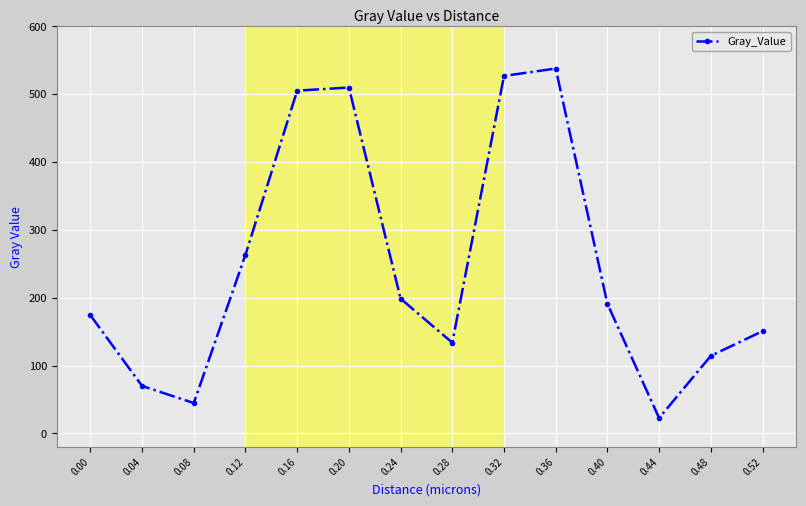

What is the value of the 1st point from the left?

174.3